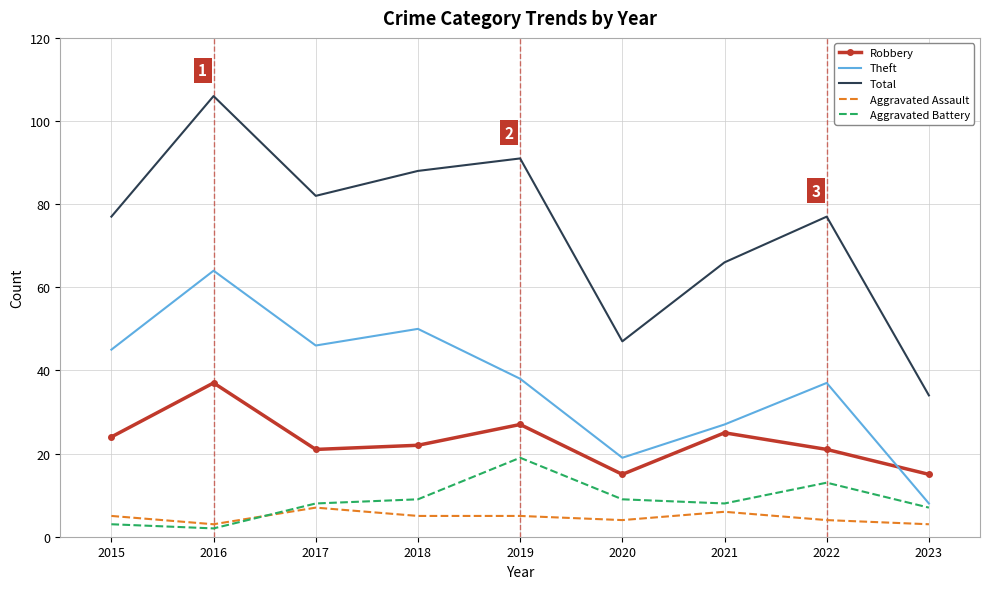

The value of Total at 2023 is 54. True or false?

False